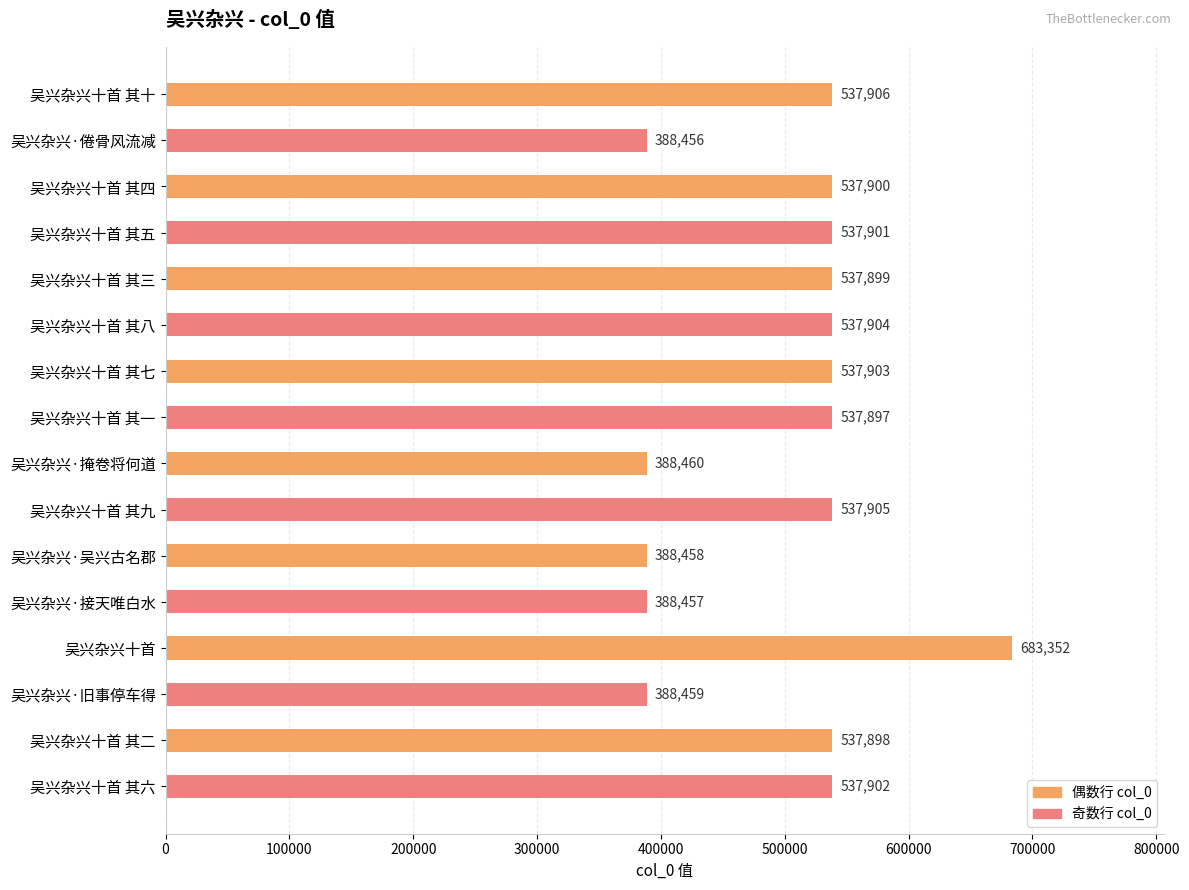

Reading top to bottom, extract all data points from this chart.

537906	388456	537900	537901	537899	537904	537903	537897	388460	537905	388458	388457	683352	388459	537898	537902